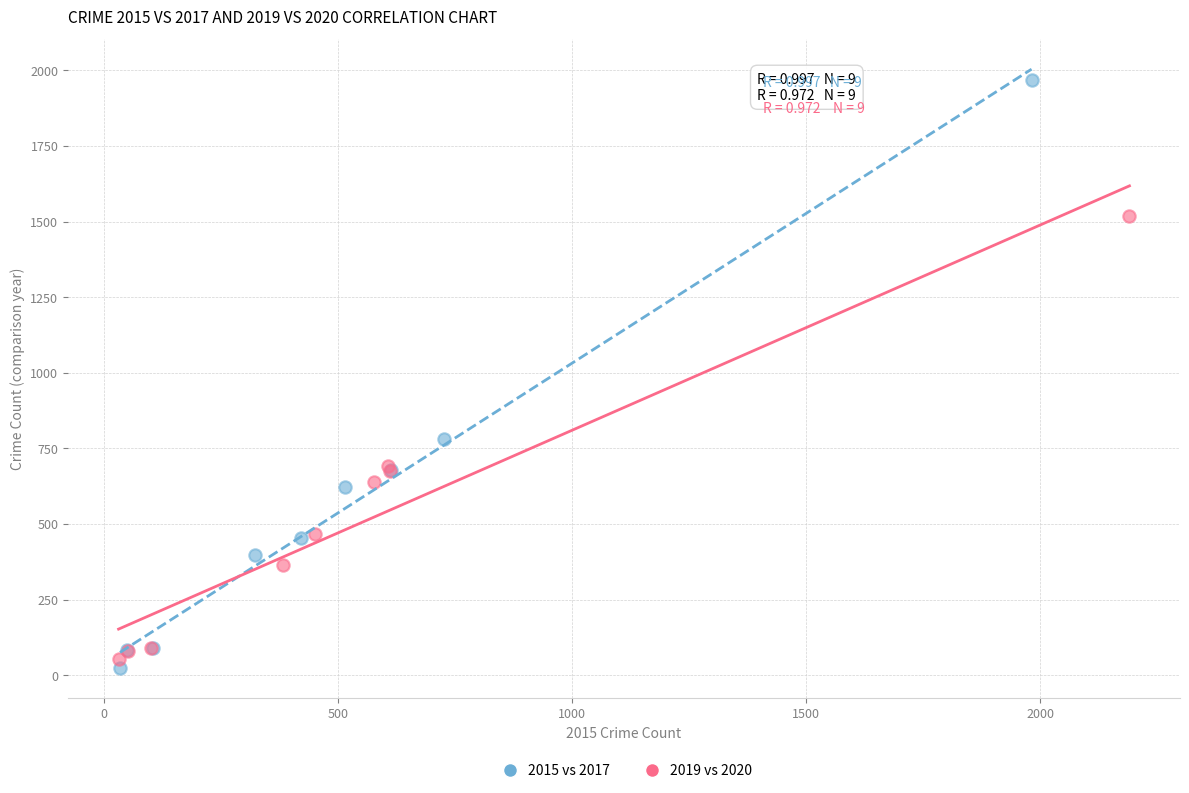

Which series contains the highest Y value?

2015 vs 2017